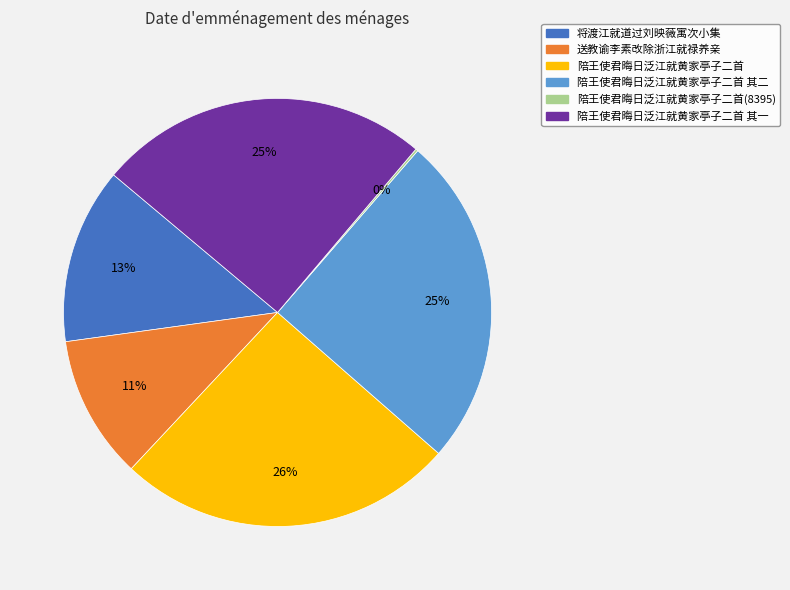

Is there any slice that represents more than half of the pie?

No